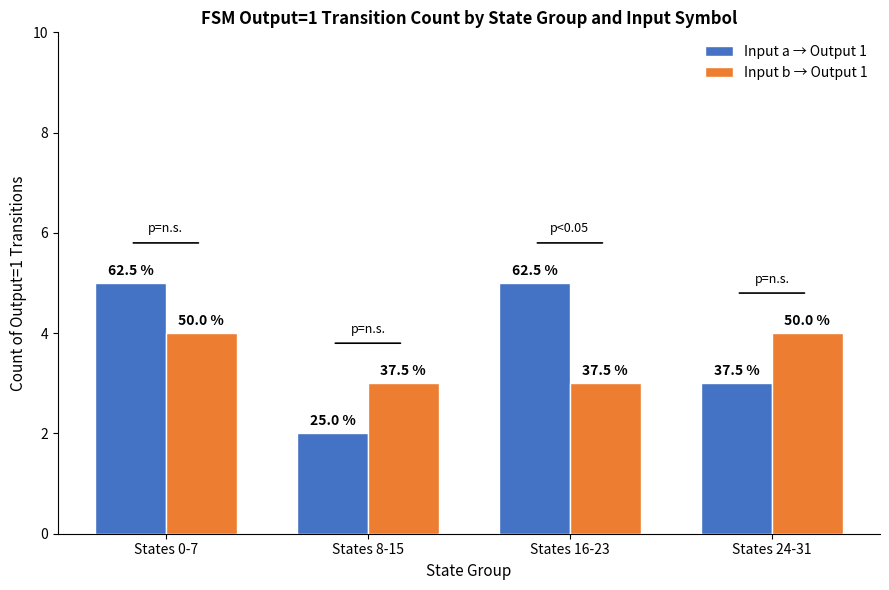

How many bars are there in total?

8